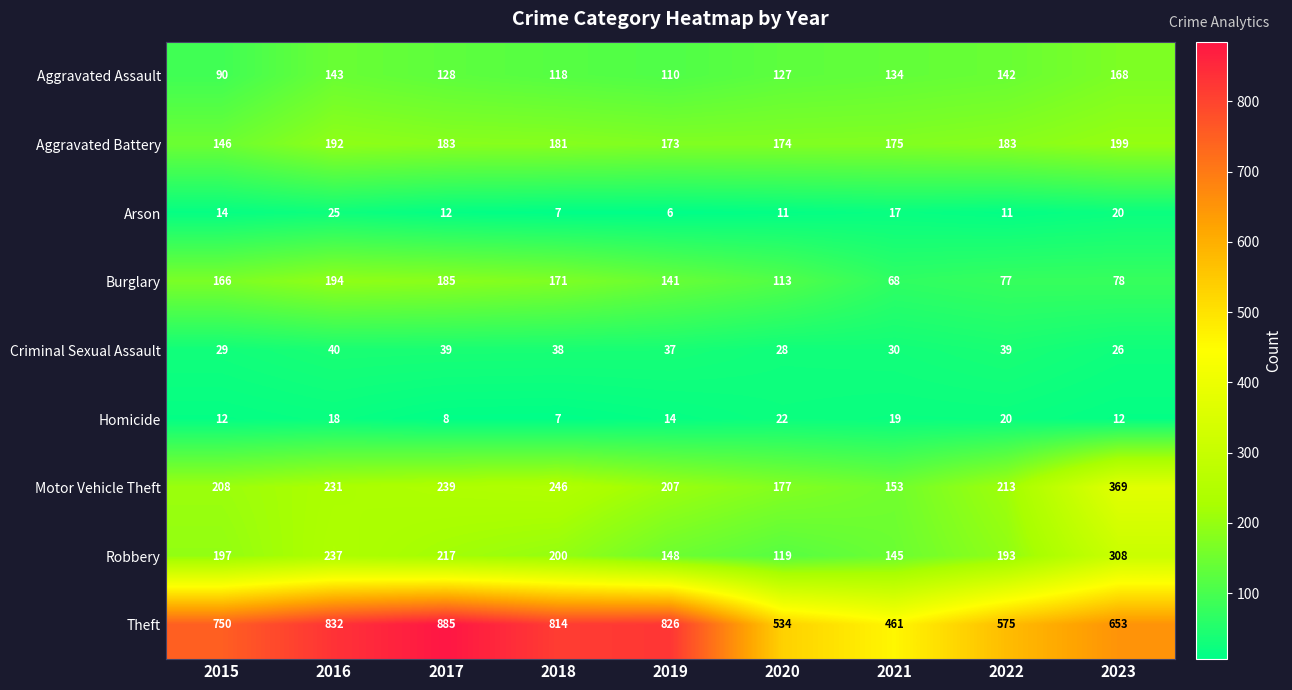

What is the greatest value displayed?

885